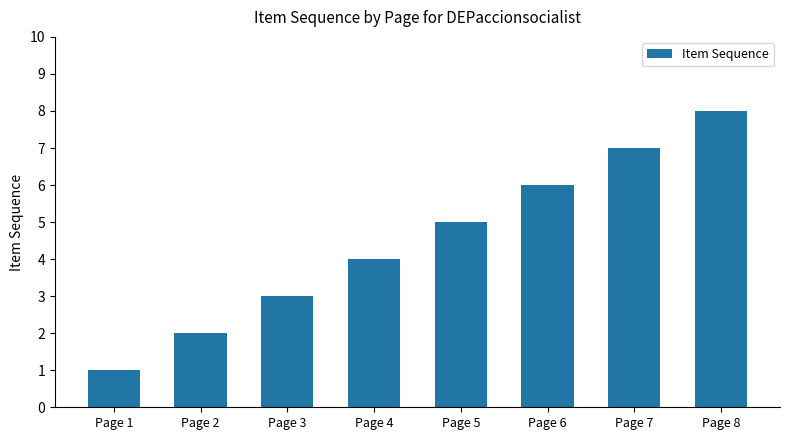

What is the smallest value displayed?

1